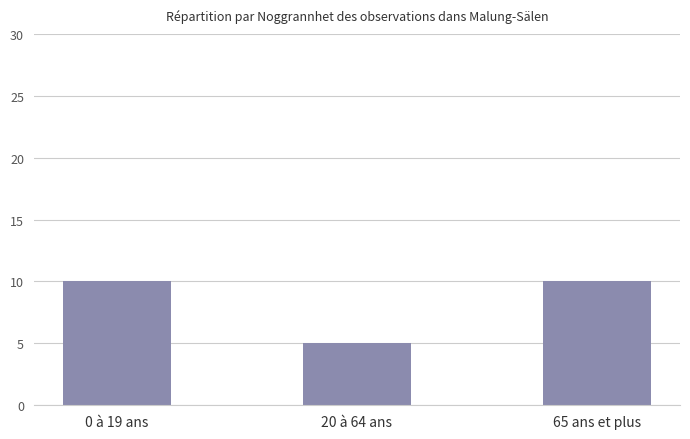

What is the change in value from 0 à 19 ans to 20 à 64 ans?

-5